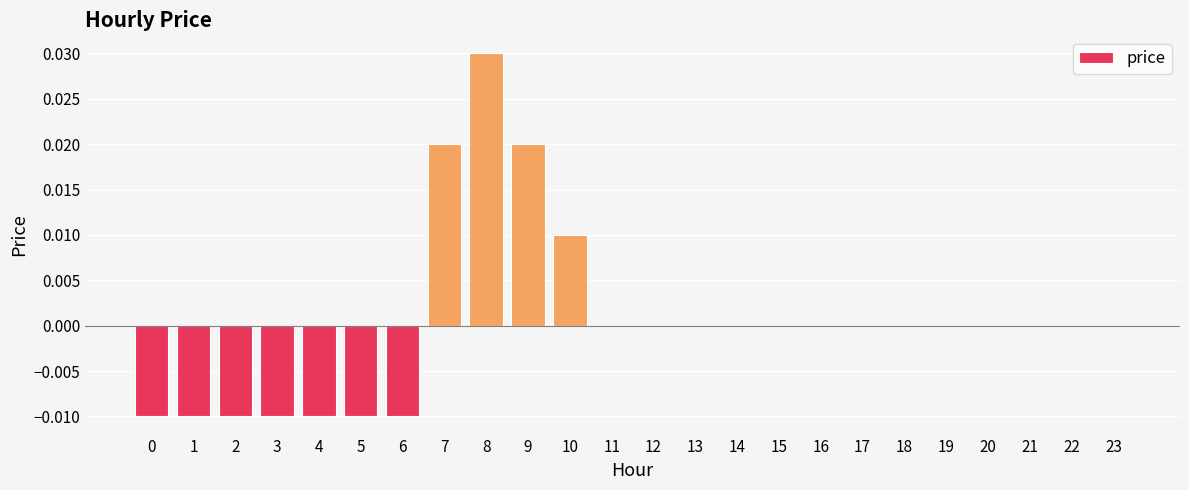

The chart shows a value of 0.0 at 21. True or false?

True